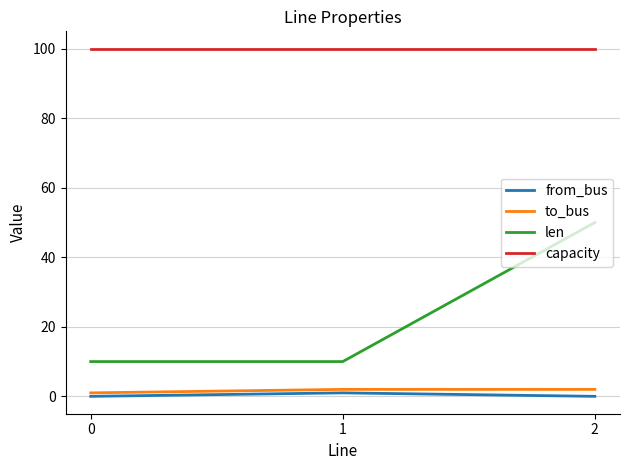

Which series has the largest range (max minus min)?

len